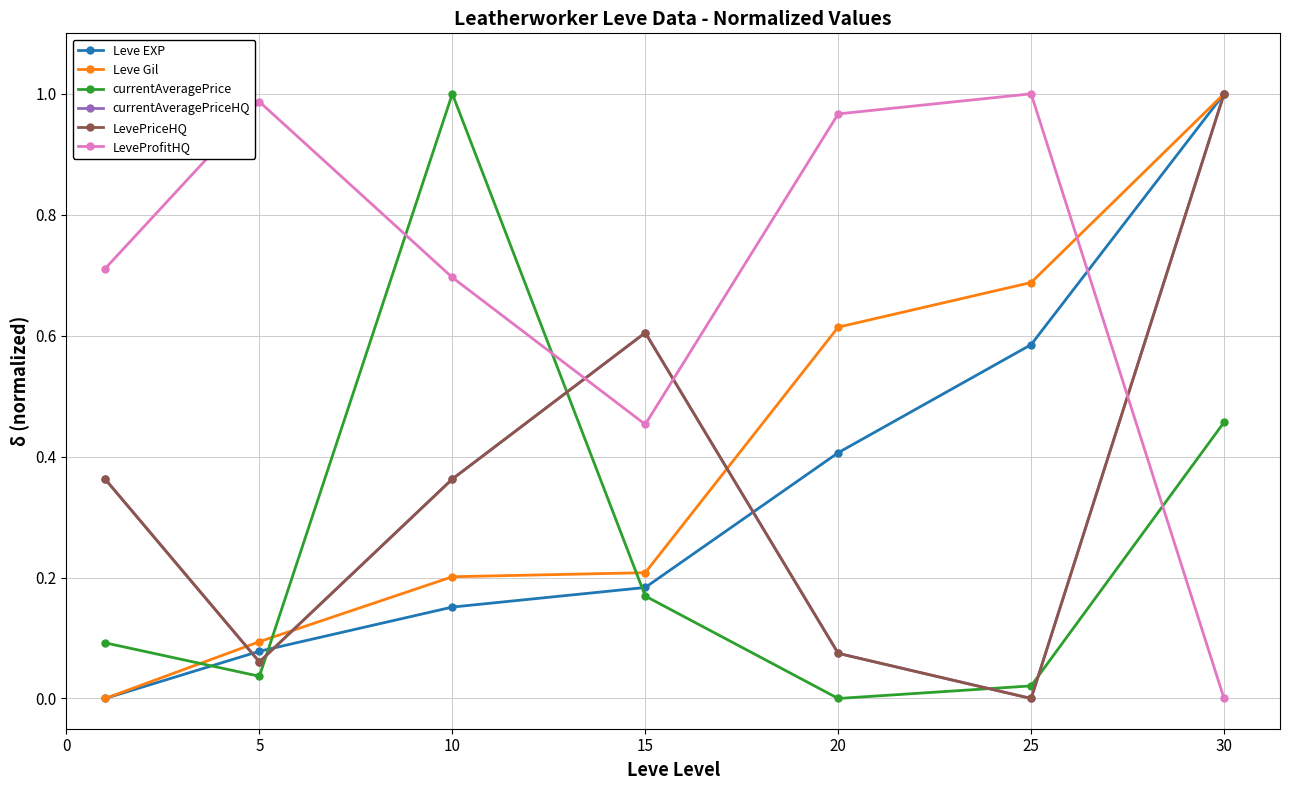

Count the number of categories in the chart.

7